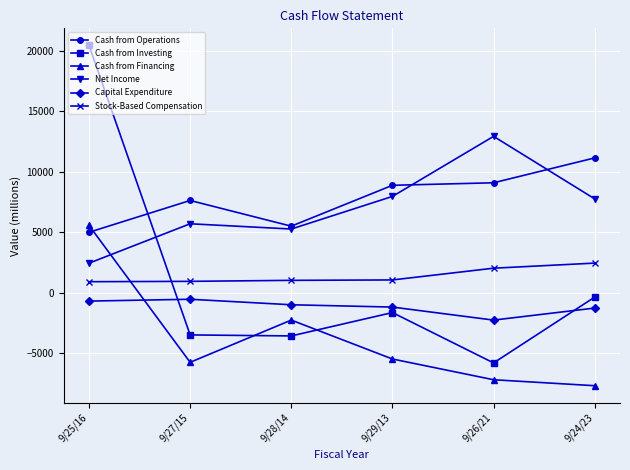

What is the label of the 5th point from the left?

9/26/21